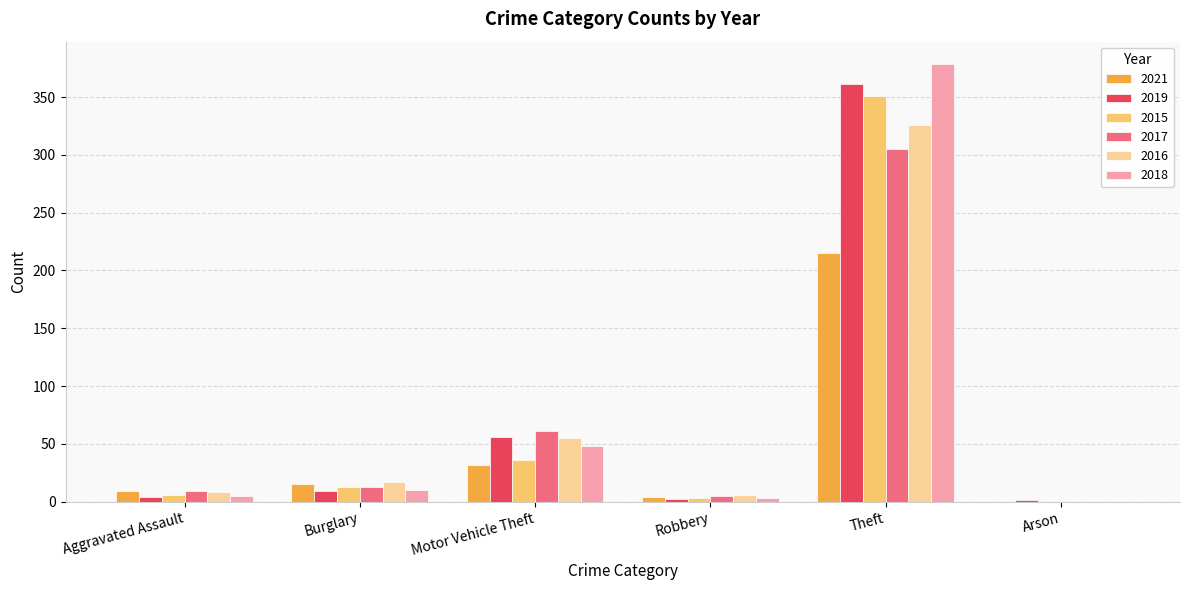

What is the highest value of the 2017 series?

305